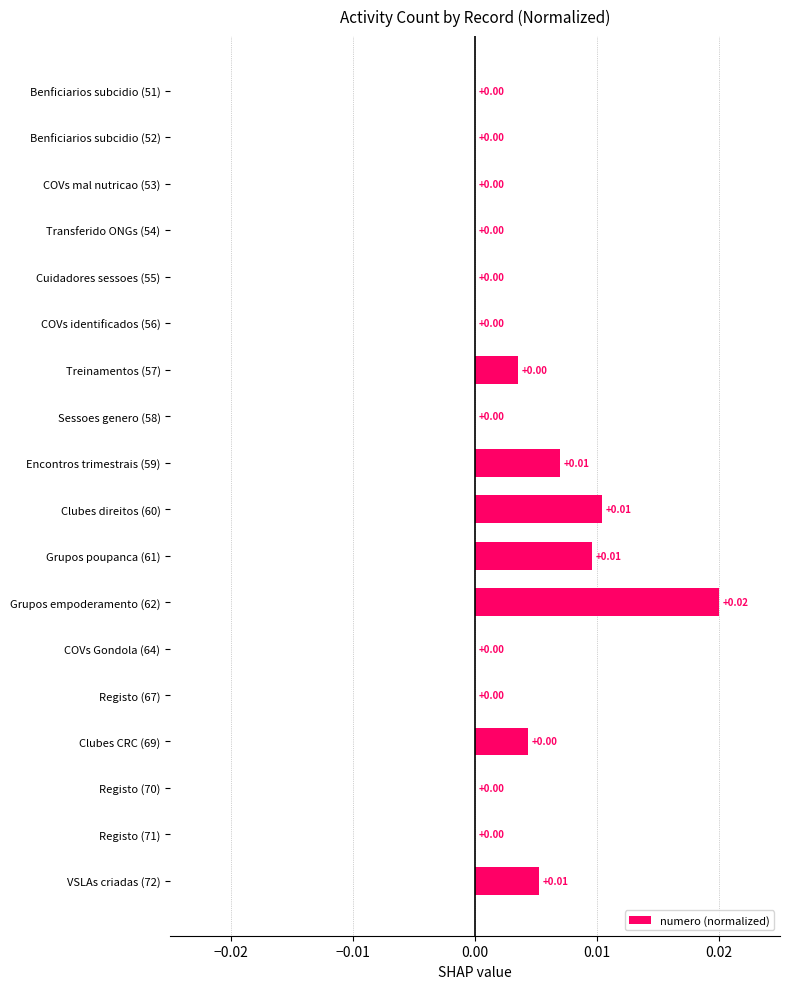

Which has a higher value, Registo (70) or Grupos empoderamento (62)?

Grupos empoderamento (62)